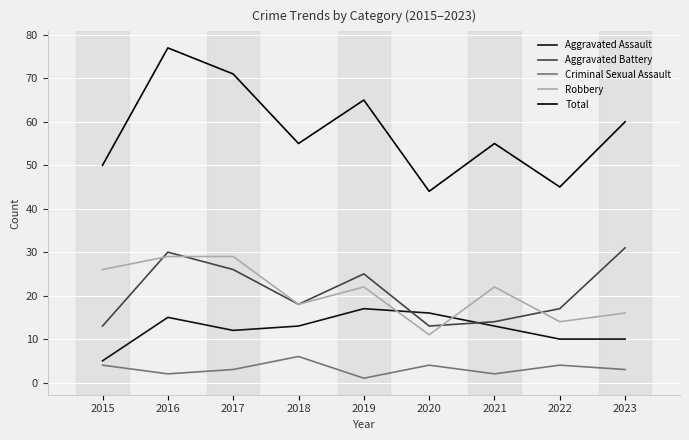

What is the difference between the maximum and minimum values in the Criminal Sexual Assault series?

5